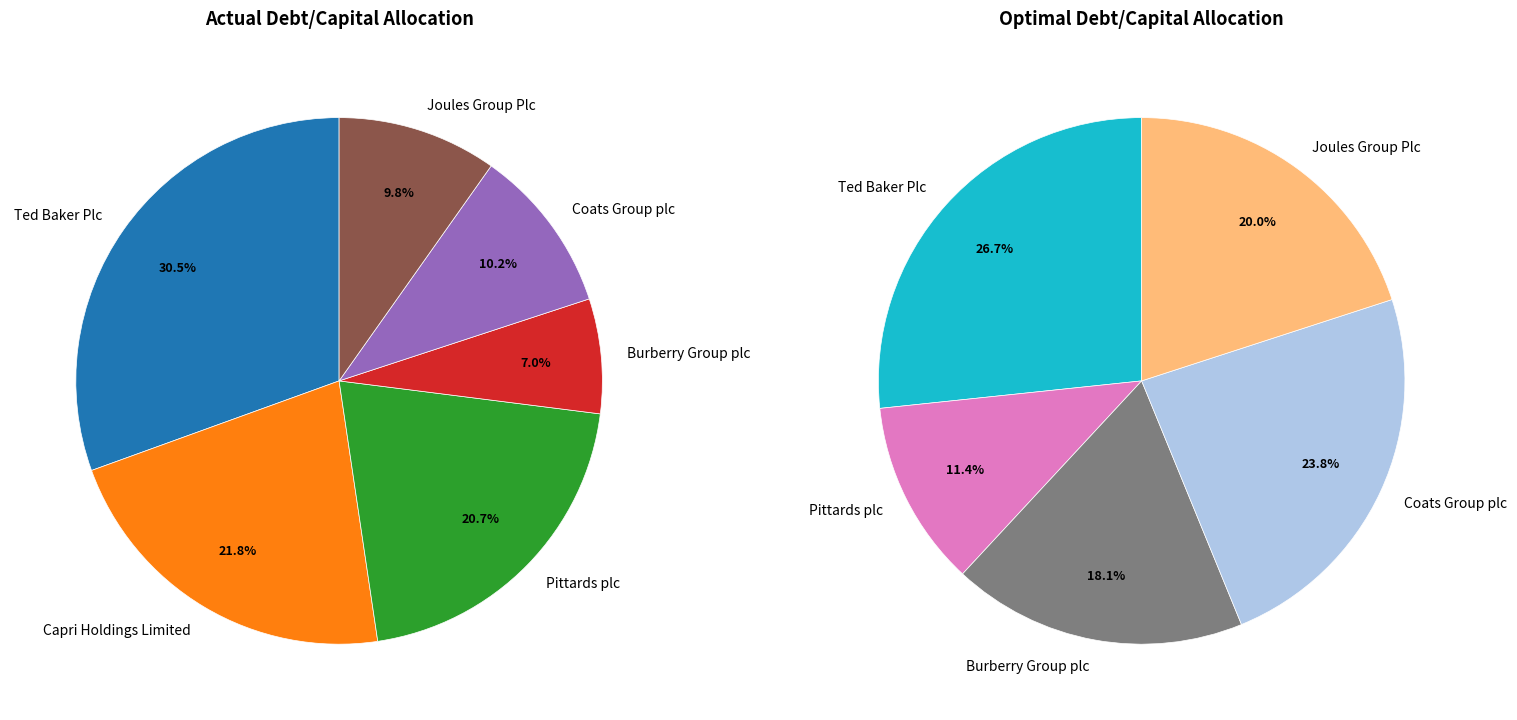

True or false: optimal_values accounts for 9% of the total.

False